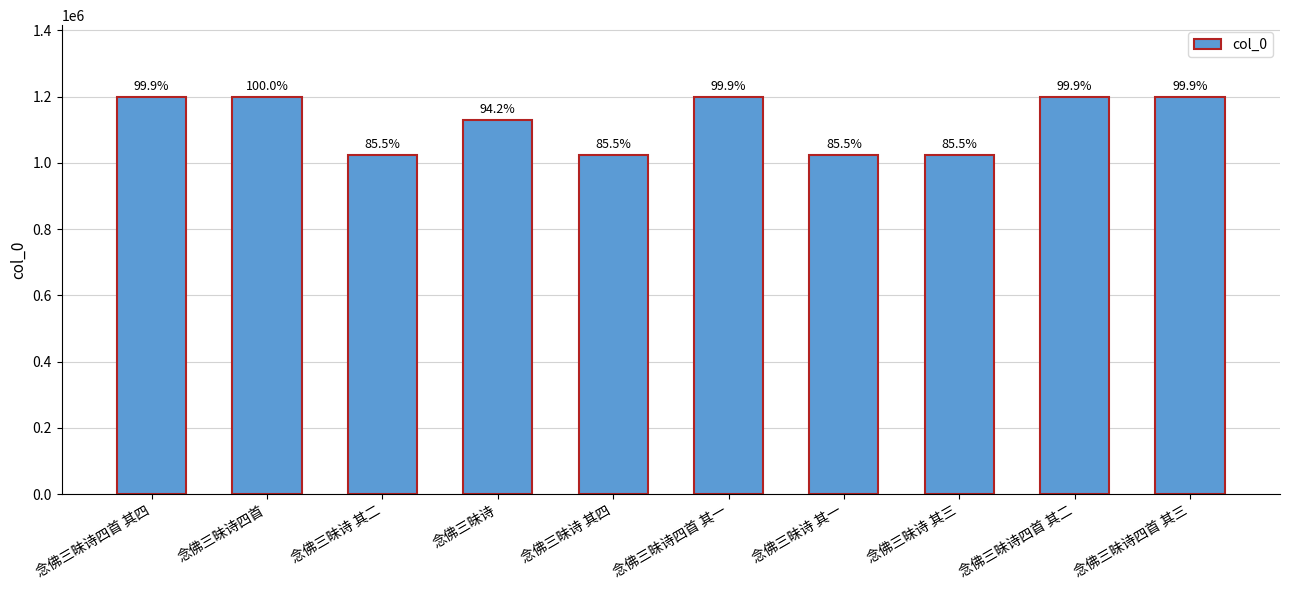

At which category does the chart reach its minimum across all series?

念佛三昧诗 其三